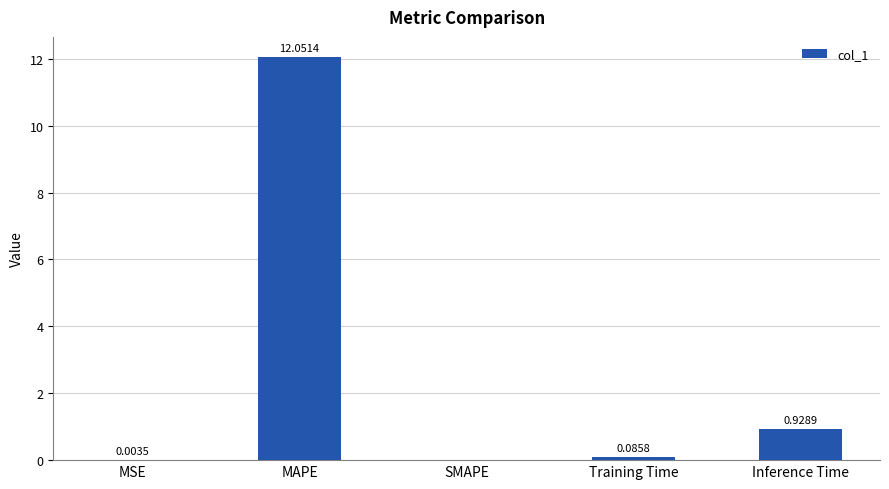

The chart shows a value of 0.0 at SMAPE. True or false?

True